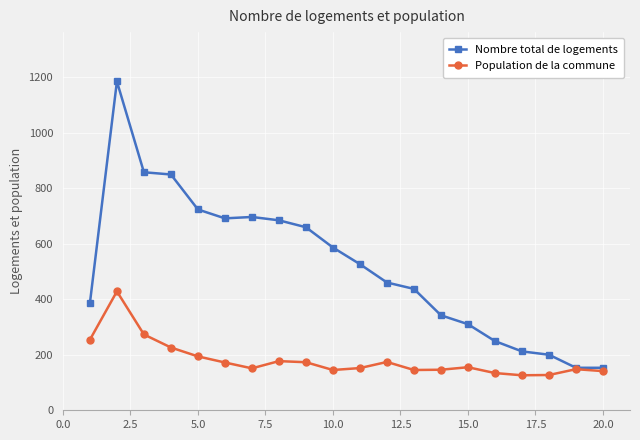

List the series in order of their overall mean, highest first.

Nombre total de logements, Population de la commune